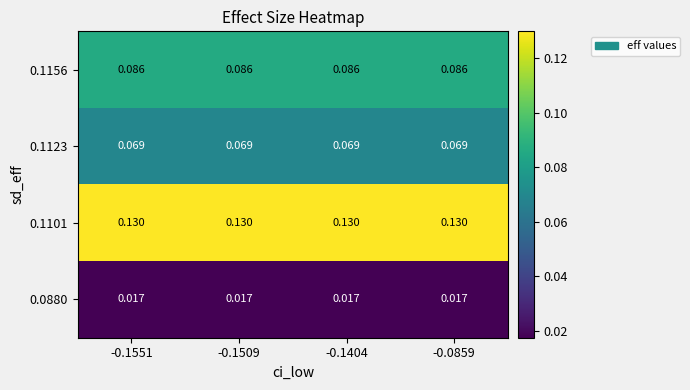

Is the value of 0.0880 at -0.1551 greater than the value of 0.1123 at -0.1551?

No